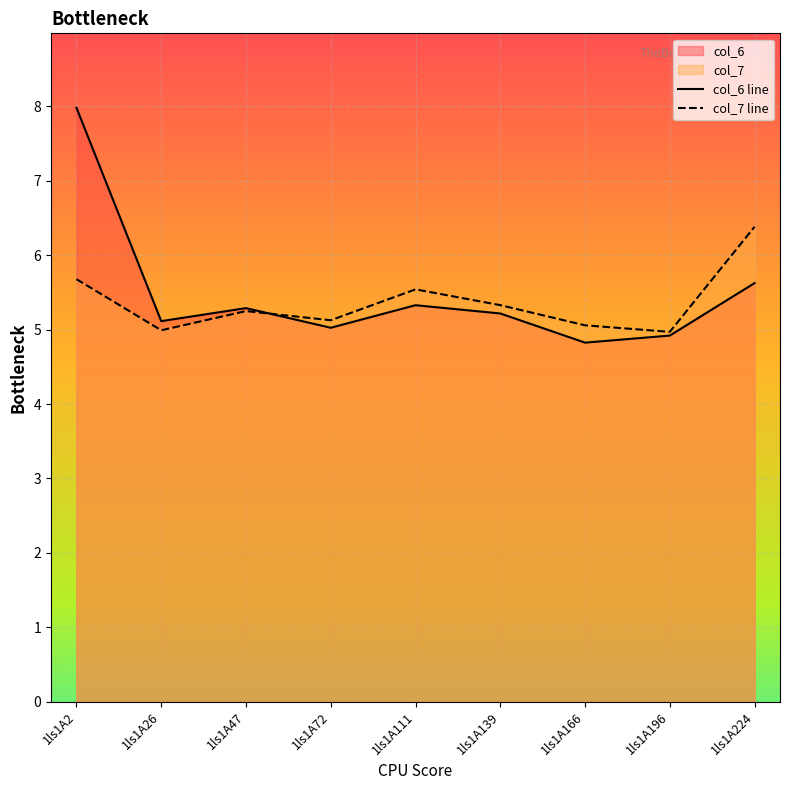

Reading left to right, list all the values displayed in this chart.

col_6 line: 1ls1A2=8.0	1ls1A26=5.1	1ls1A47=5.3	1ls1A72=5.0	1ls1A111=5.3	1ls1A139=5.2	1ls1A166=4.8	1ls1A196=4.9	1ls1A224=5.6
col_7 line: 1ls1A2=5.7	1ls1A26=5.0	1ls1A47=5.2	1ls1A72=5.1	1ls1A111=5.5	1ls1A139=5.3	1ls1A166=5.1	1ls1A196=5.0	1ls1A224=6.4